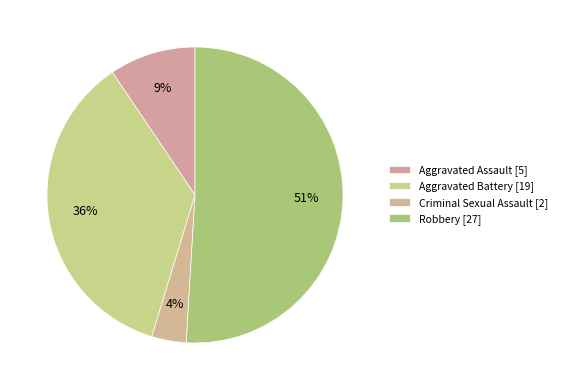

How many slices are in this pie chart?

4